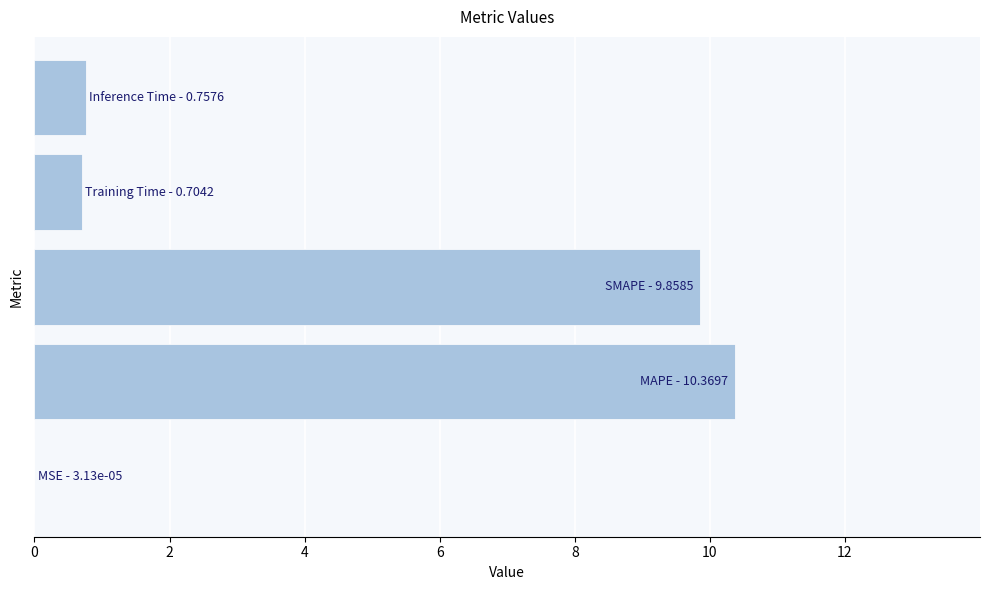

What is the greatest value displayed?

10.4